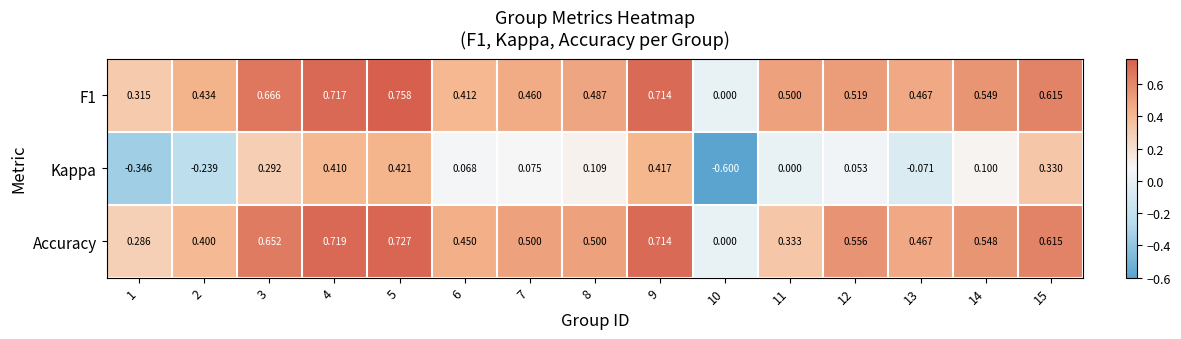

Which series has the largest range (max minus min)?

Kappa